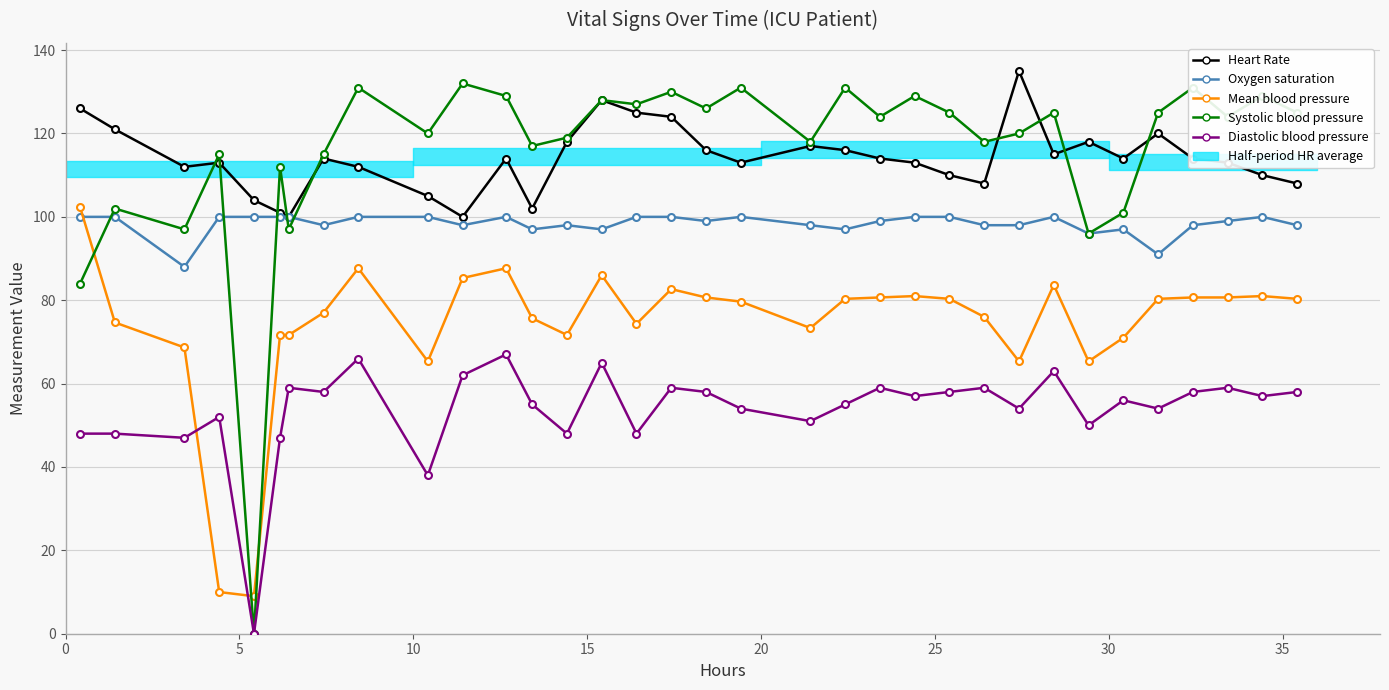

At which category does the chart reach its peak across all series?

25